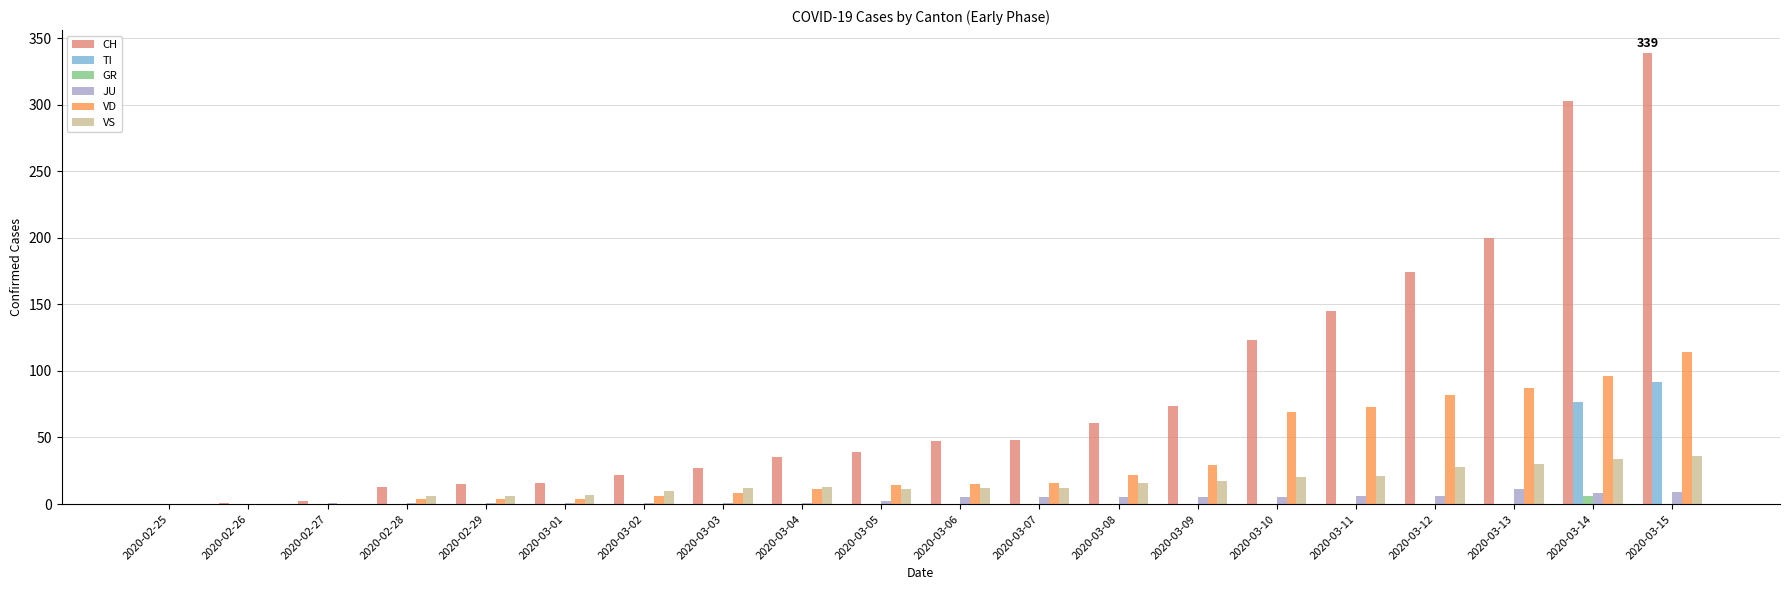

Between 2020-03-06 and 2020-03-14, which series saw the biggest shift?

CH